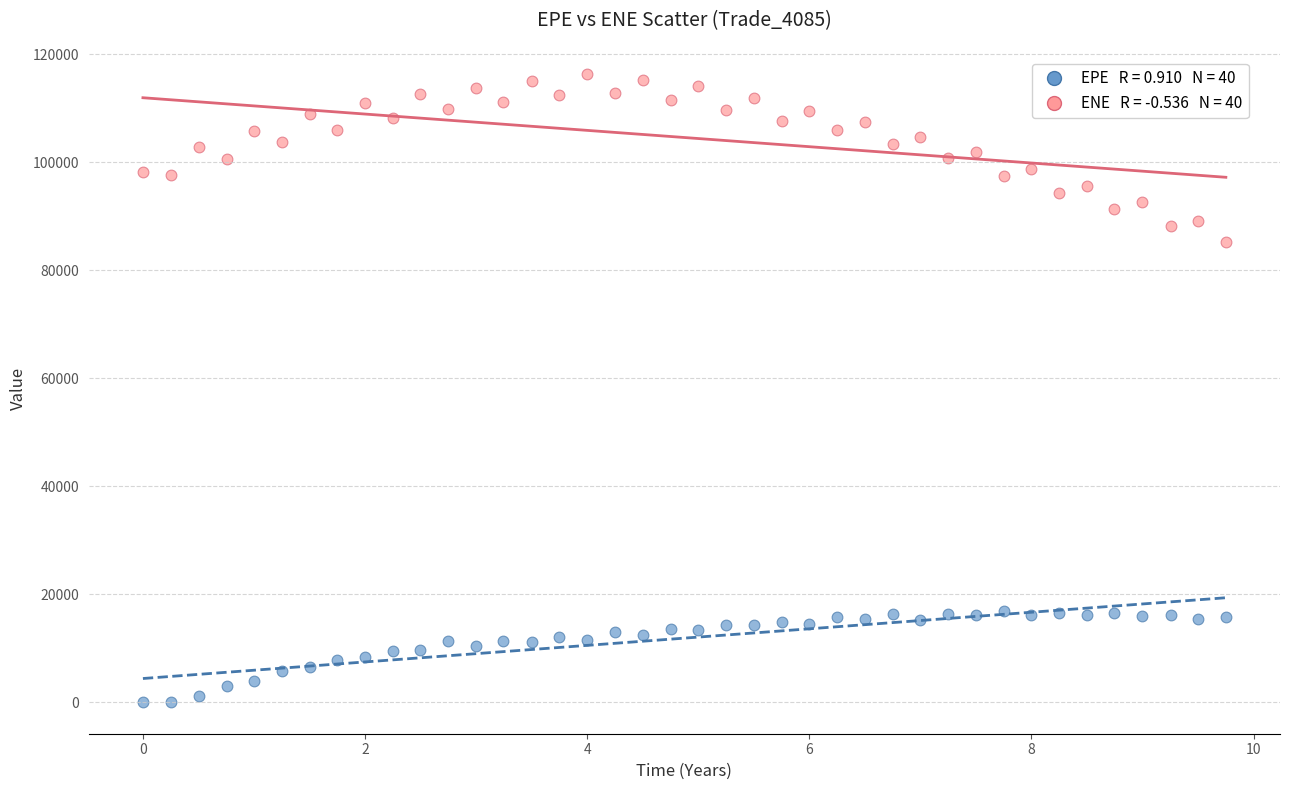

Across all series, what Y value is closest to 58152?

85264.2